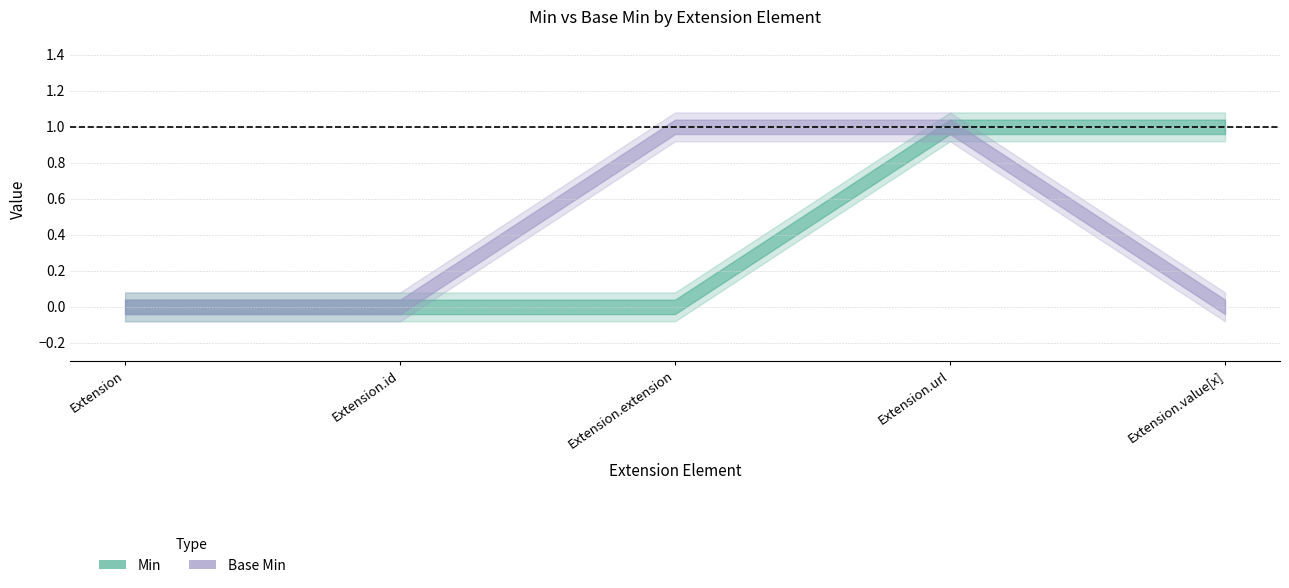

How many values in the Min series exceed 0?

2